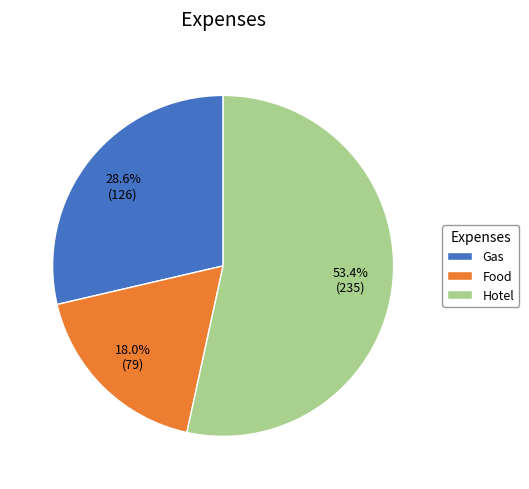

Approximately how many times larger is the value at Gas compared to Food?

1.6